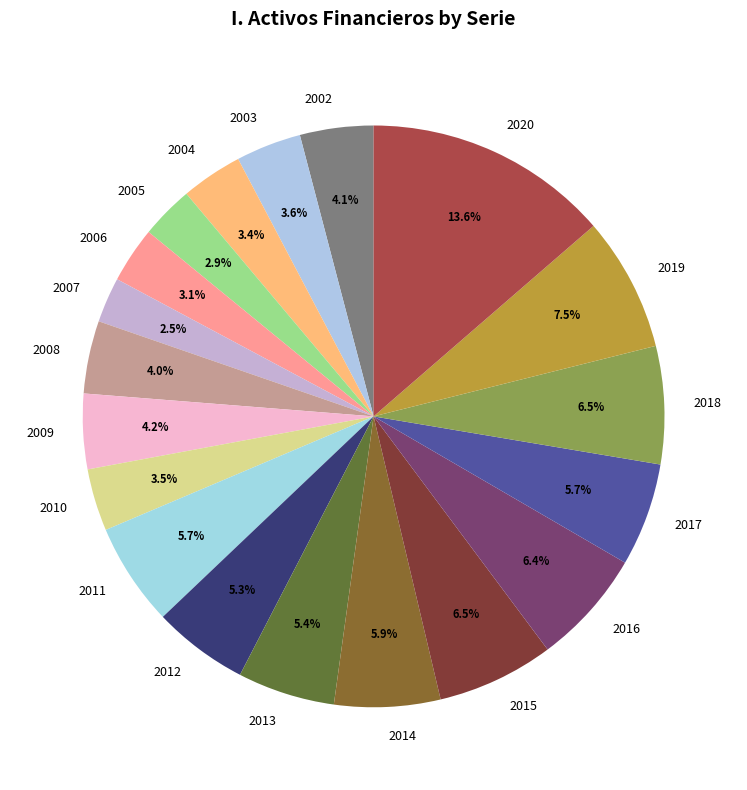

How many slices are in this pie chart?

19